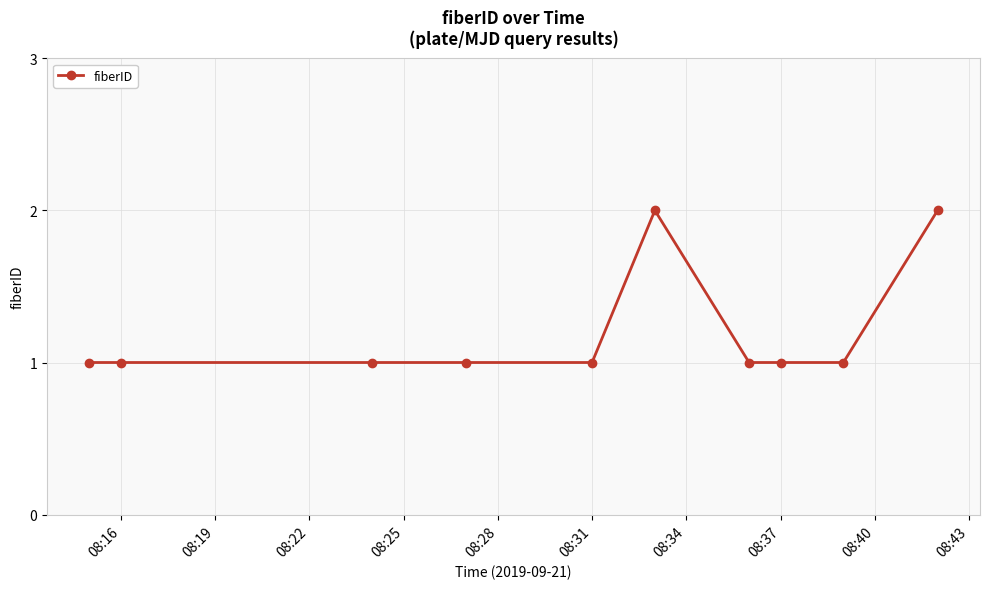

What is the value of the 10th point from the left?

2